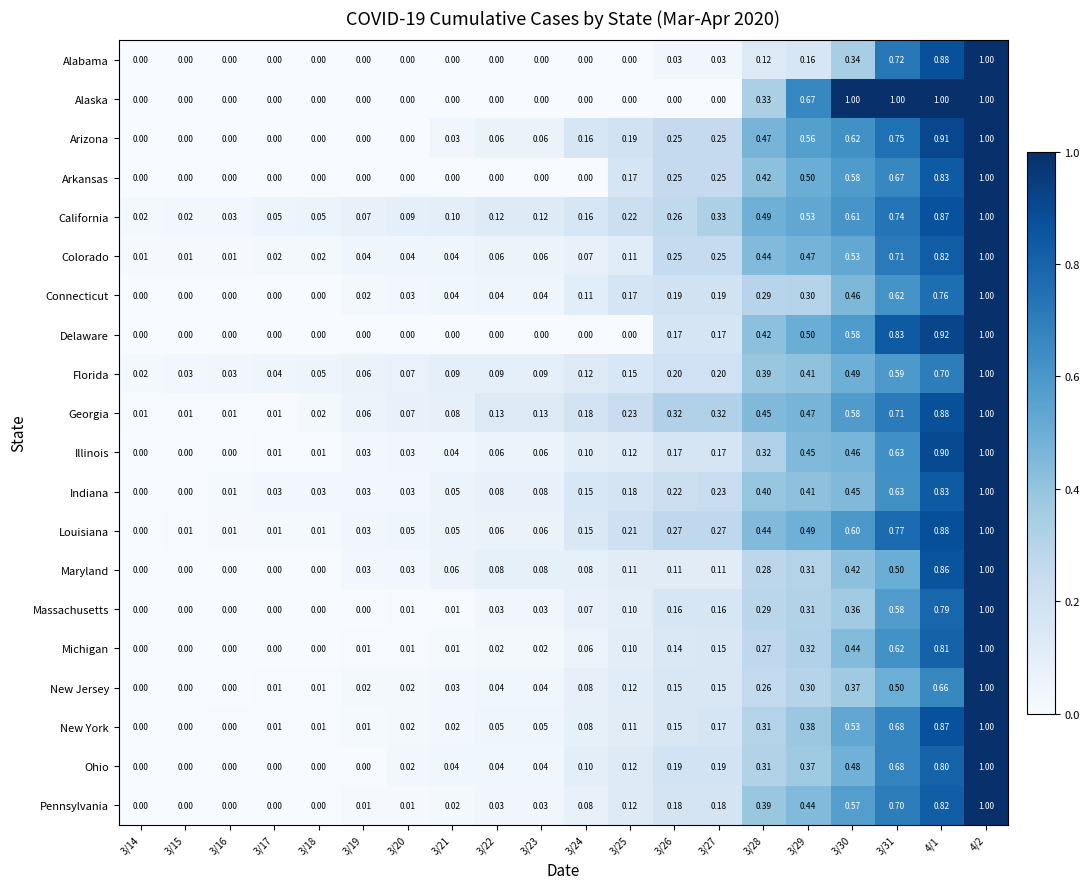

Is the value of New York at 3/29 greater than the value of Florida at 3/27?

Yes